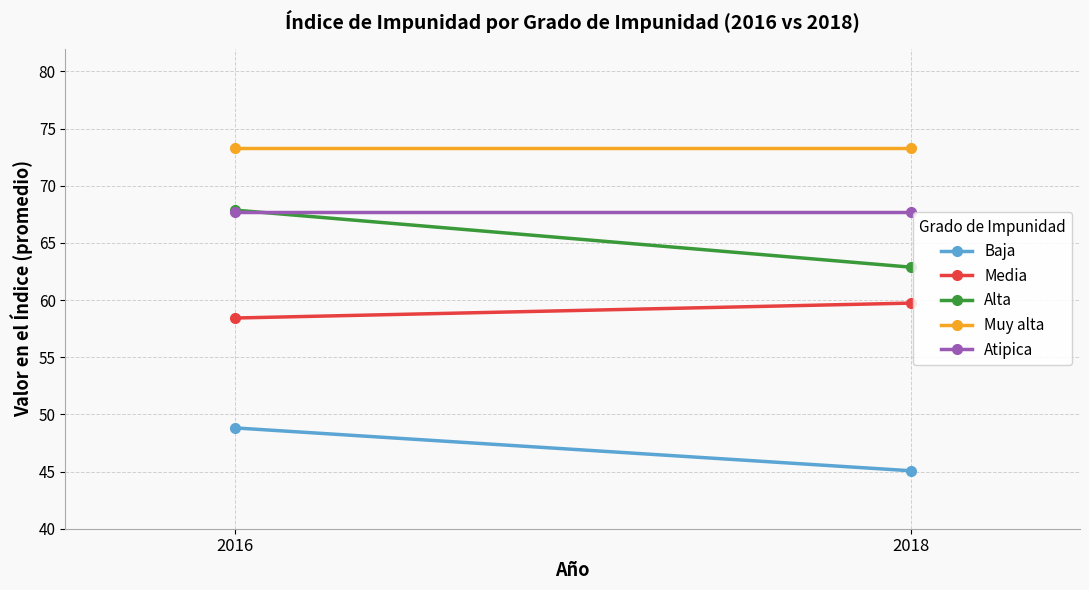

Reading left to right, transcribe all the data shown in this chart.

Baja: 2016=48.8	2018=45.1
Media: 2016=58.4	2018=59.7
Alta: 2016=67.9	2018=62.9
Muy alta: 2016=73.3	2018=73.3
Atipica: 2016=67.7	2018=67.7